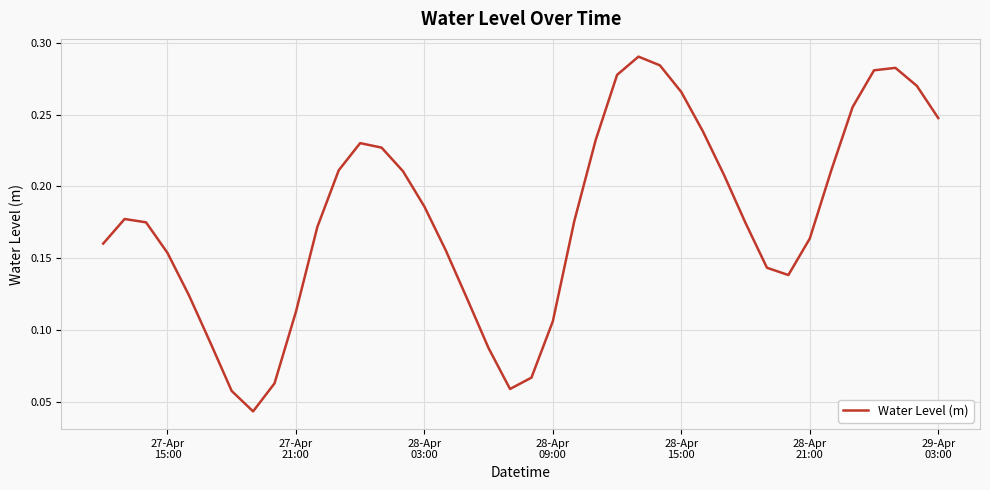

Is this an area chart (filled region under the line)?

No